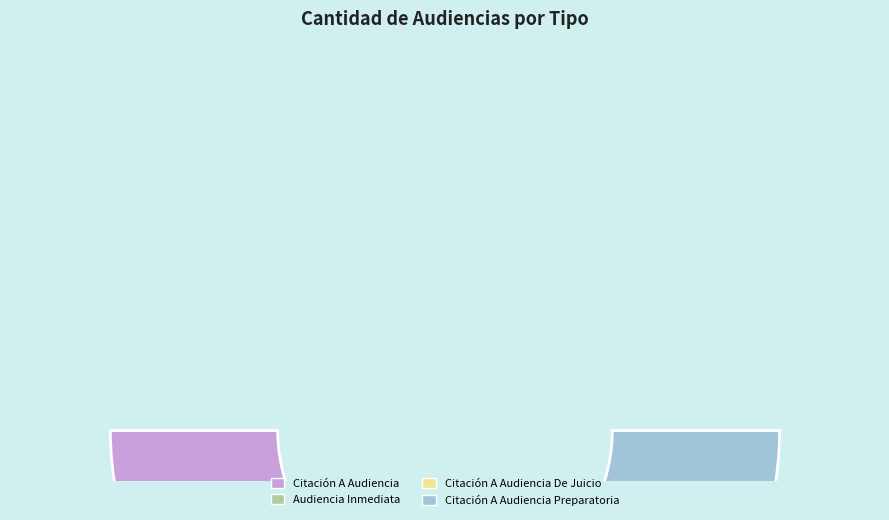

How much of the chart is everything except Citación A Audiencia De Juicio?

81.8%